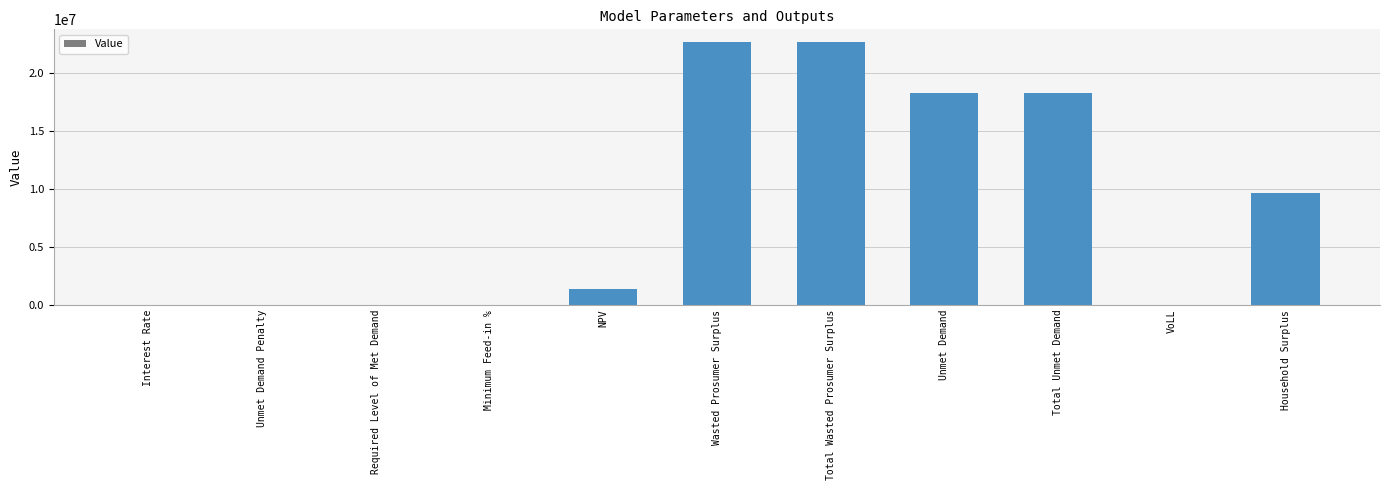

The value at Unmet Demand is 18272371.0. True or false?

True